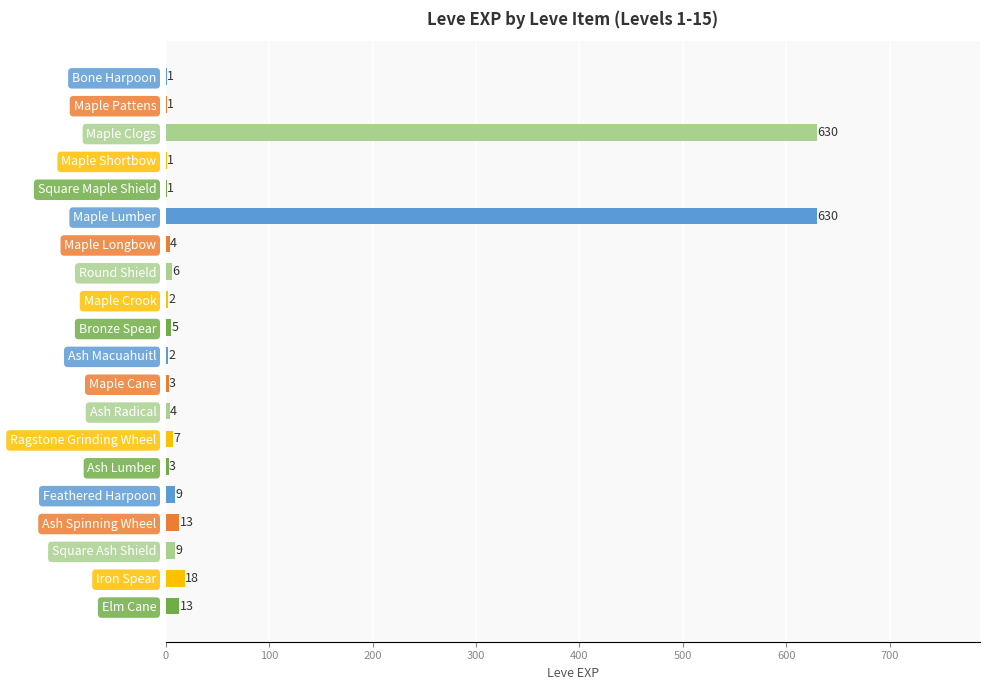

What is the change in value from Maple Pattens to Feathered Harpoon?

+8